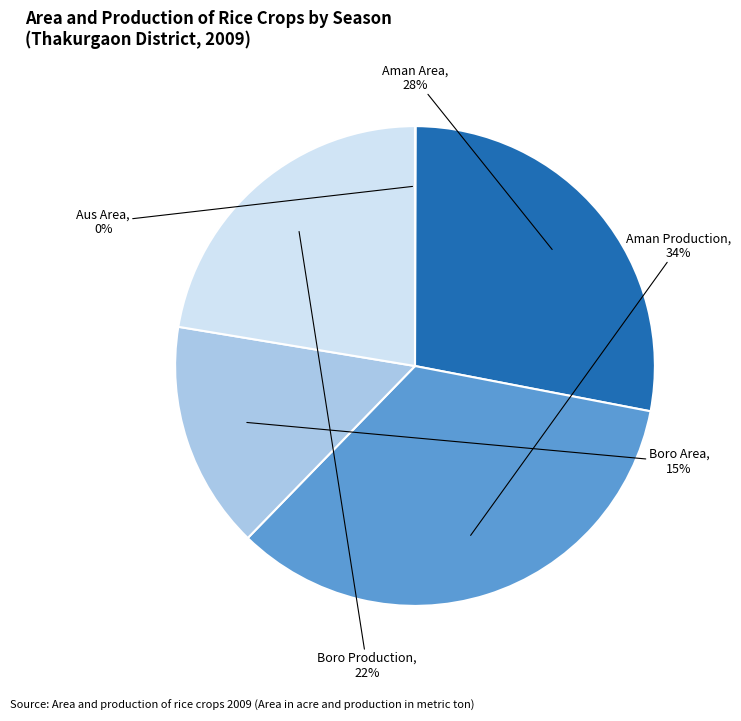

What is the largest slice in the pie chart?

Aman Production